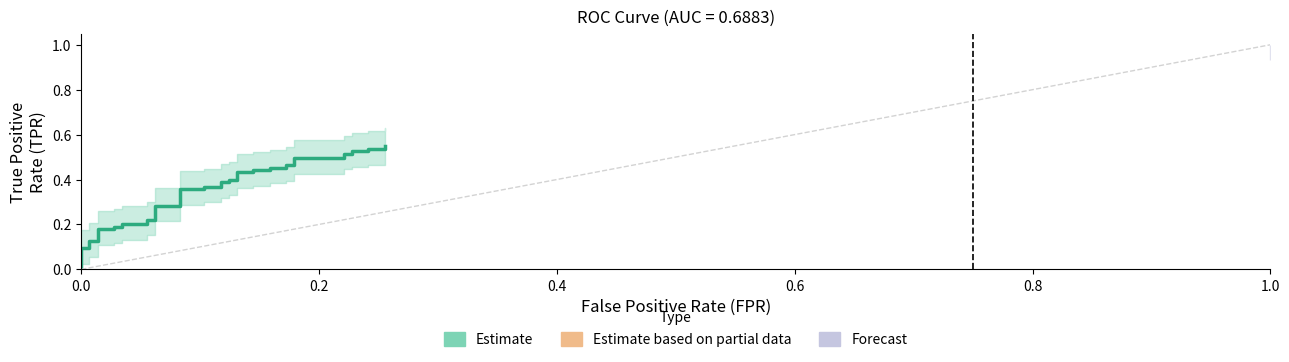

What position from the right is 18?

22